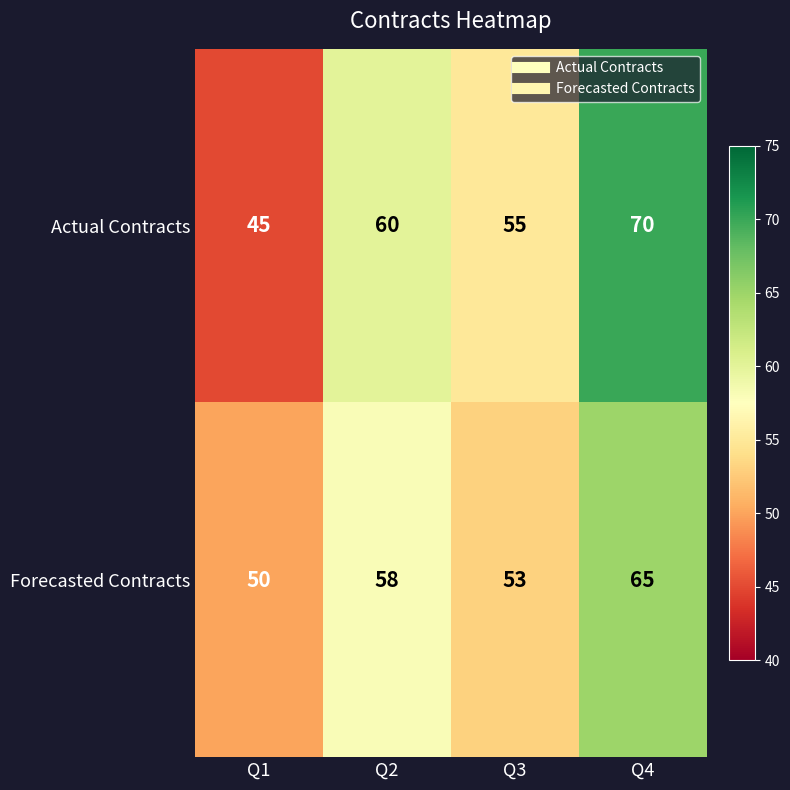

At Q3, list the series in order from smallest to largest.

Forecasted Contracts, Actual Contracts